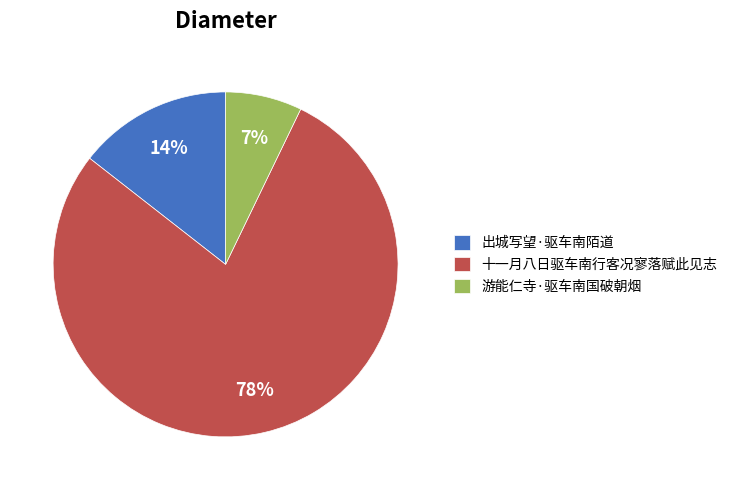

To the nearest percent, what is the average slice percentage?

33%